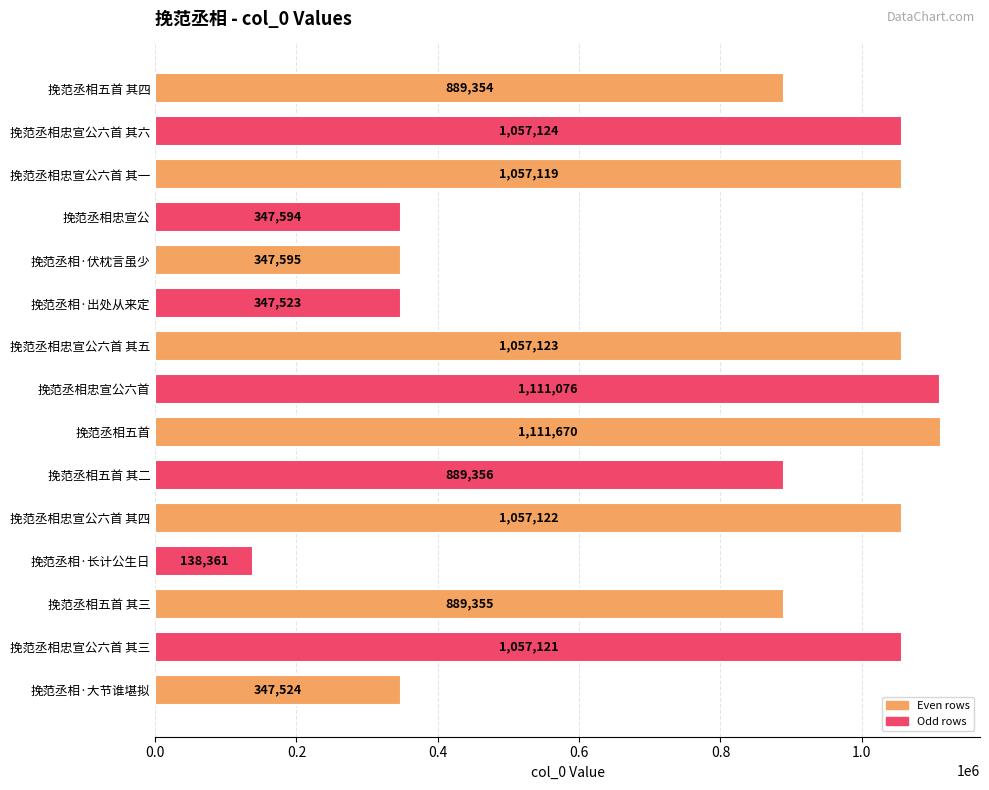

What is the value of the 10th bar from the top?

889356